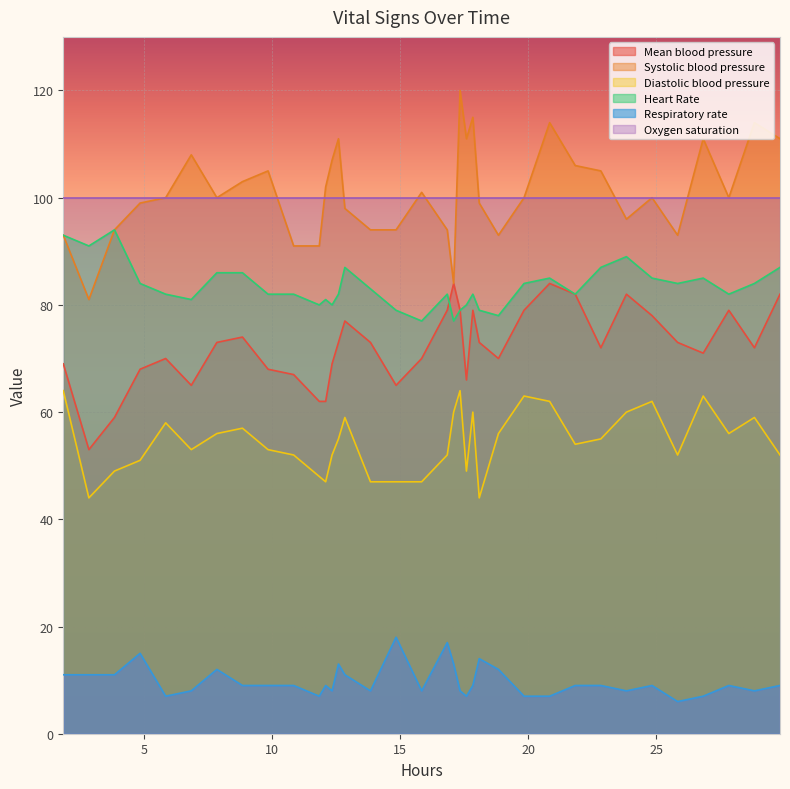

In Heart Rate, how many points are higher than both neighbors (excluding endpoints)?

8